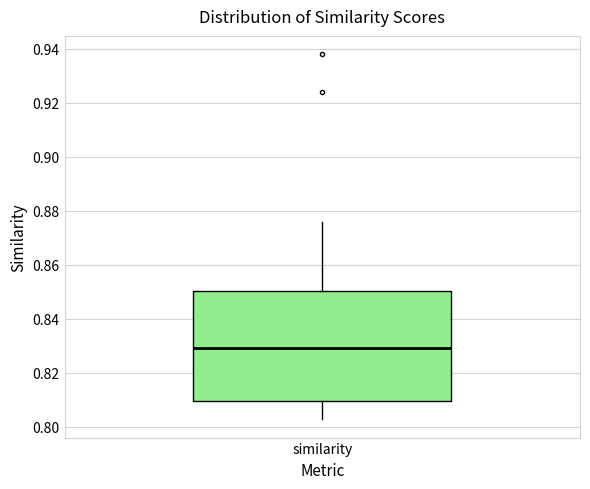

Read this box plot against the y-axis: the position of the median line, the range covered by the box, and the ends of both whiskers. The values are not printed on the chart, so give them approximately, as read against the axis.

median 0.830, box 0.810 to 0.850, whiskers 0.802 to 0.876